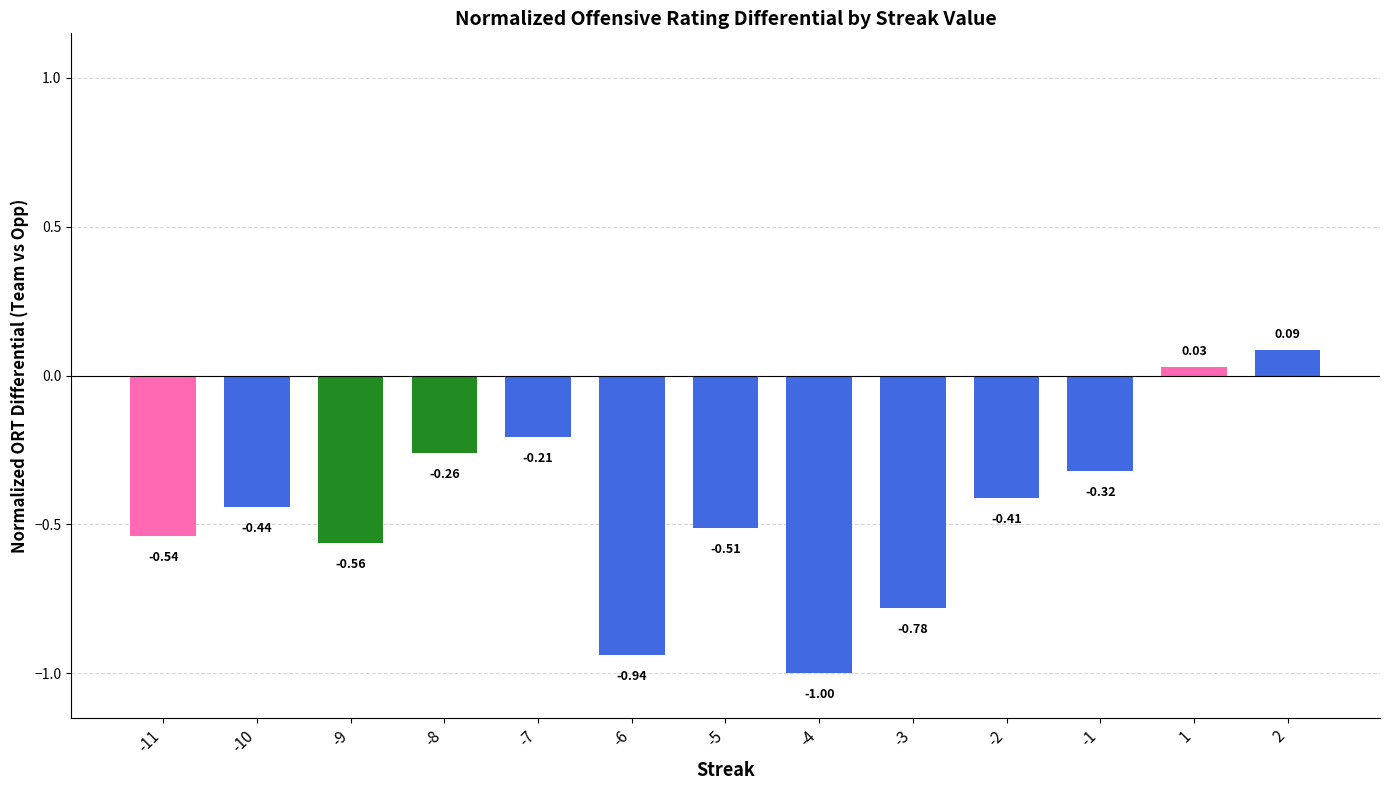

List the labels in order of value, largest first.

2, 1, -7, -8, -1, -2, -10, -5, -11, -9, -3, -6, -4